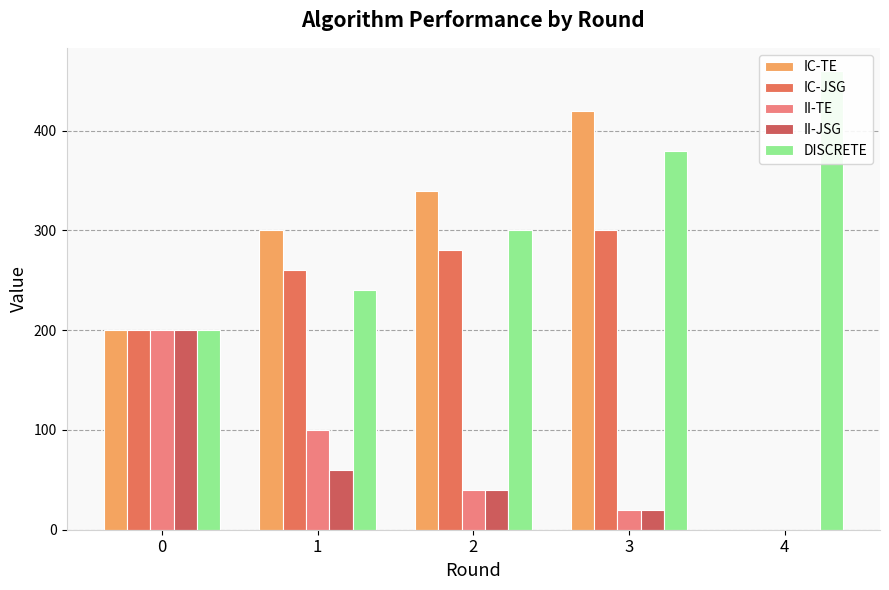

True or false: II-TE has a value of 40 at 2.

True